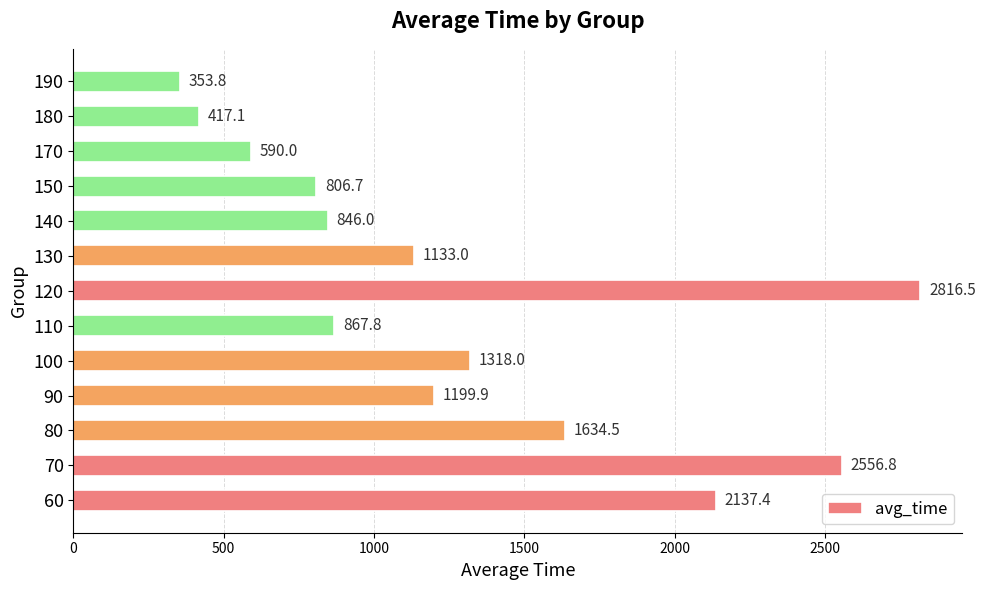

Does the chart contain stacked bars?

No